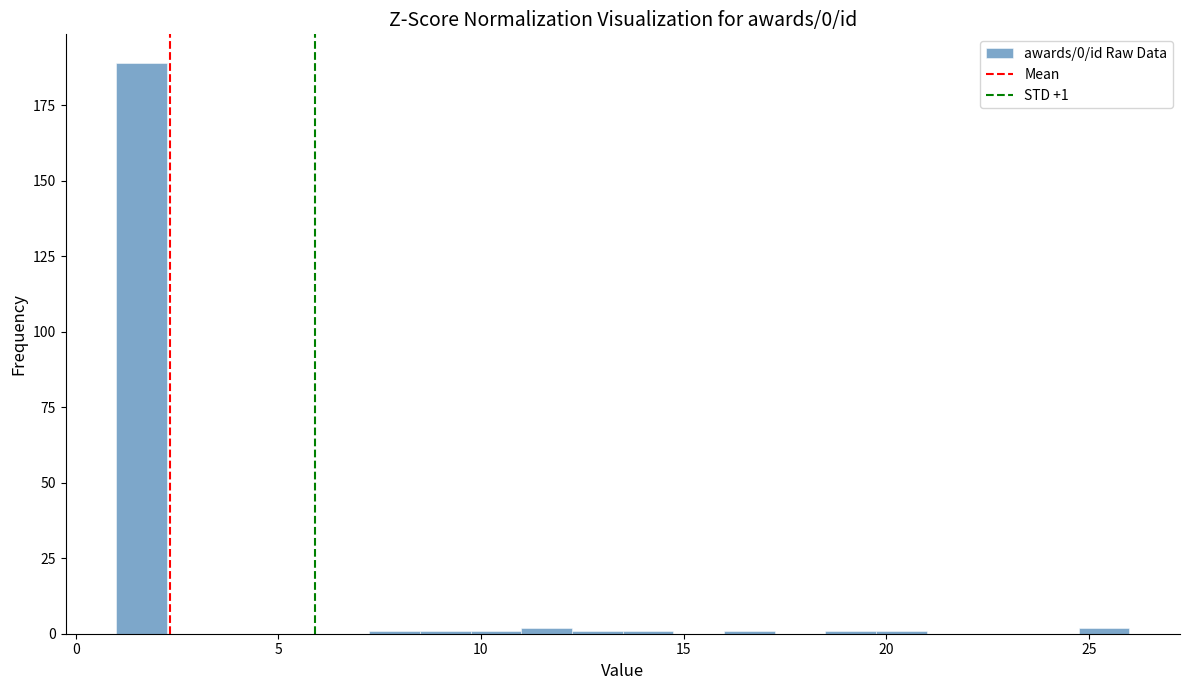

Around what value on the x-axis is the tallest bar? Give the approximate position of its centre, as read against the axis.

1.5